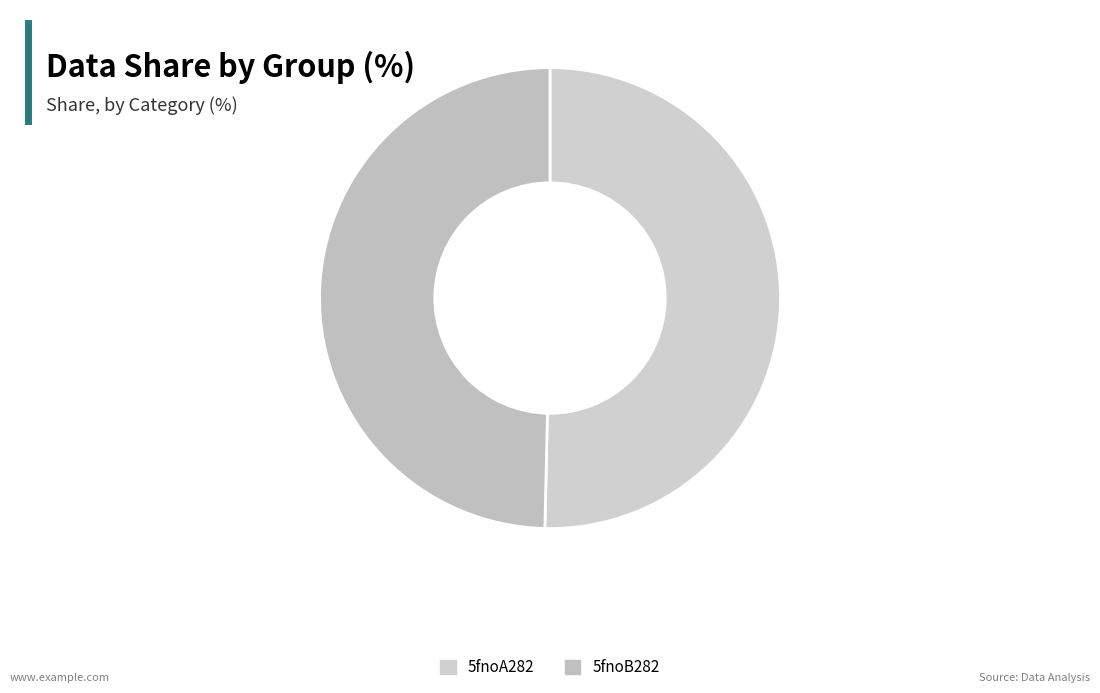

What percentage do 5fnoB282 and 5fnoA282 together represent?

100.0%